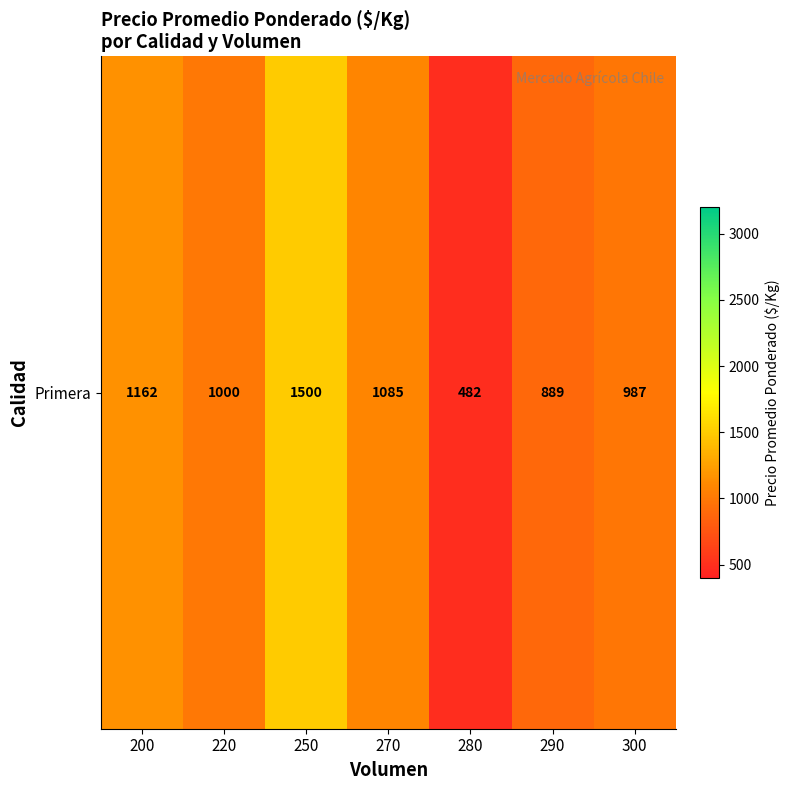

What is the difference between the values at 300 and 270?

98.0